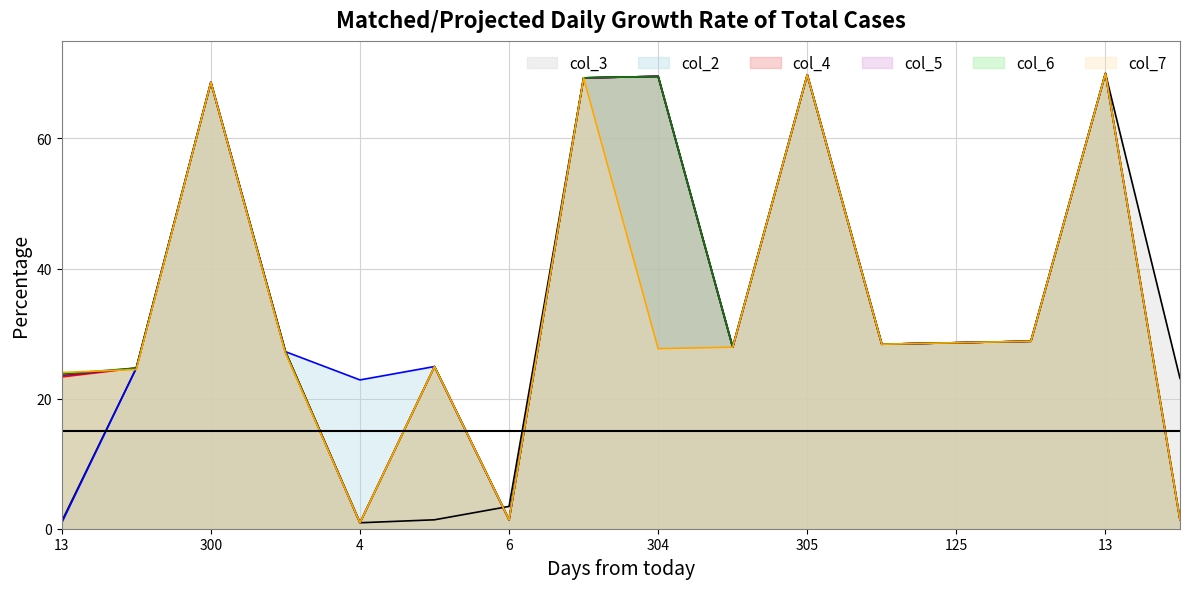

What is the difference between the maximum and minimum values in the col_5 series?

69.1